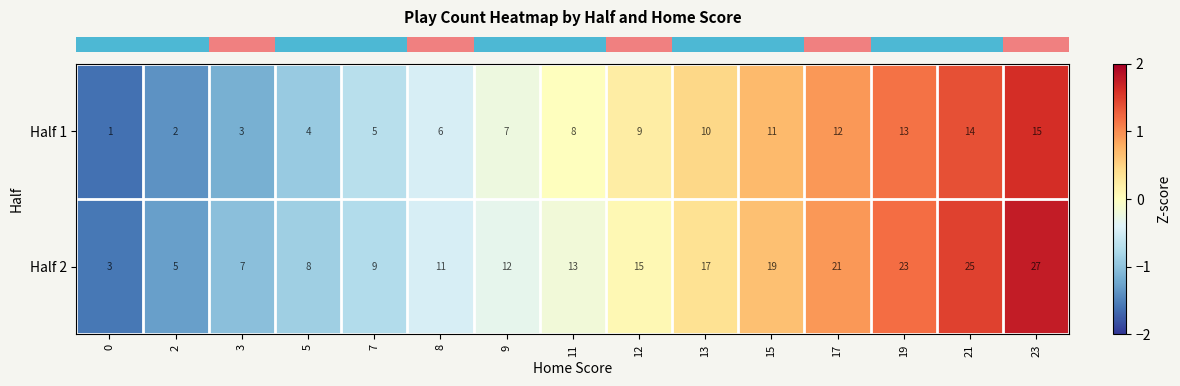

Which series has the largest total across all categories?

Half 2